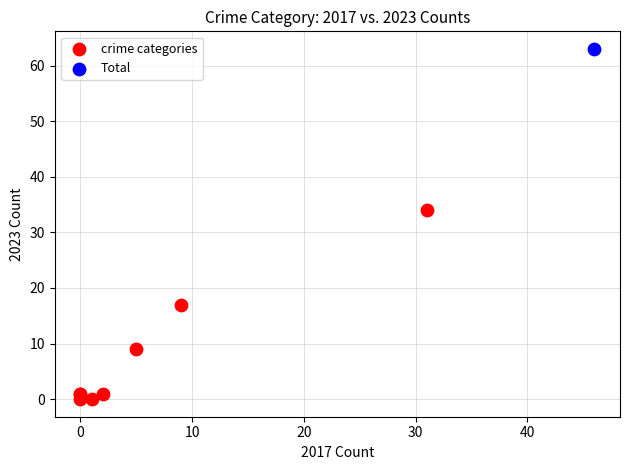

What are all the series names shown in the legend?

crime categories, Total